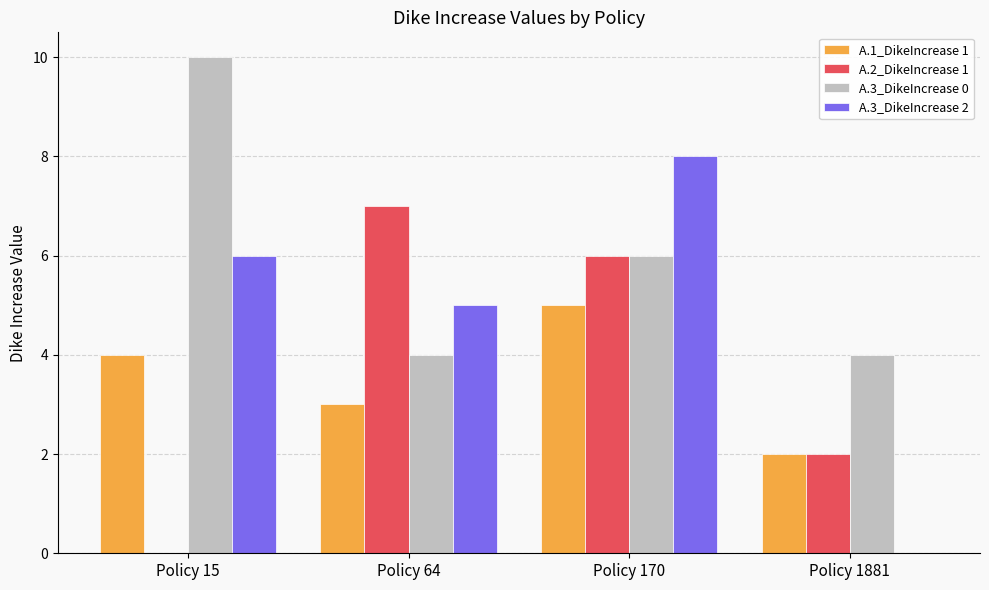

Between Policy 170 and Policy 1881, which series saw the biggest shift?

A.3_DikeIncrease 2